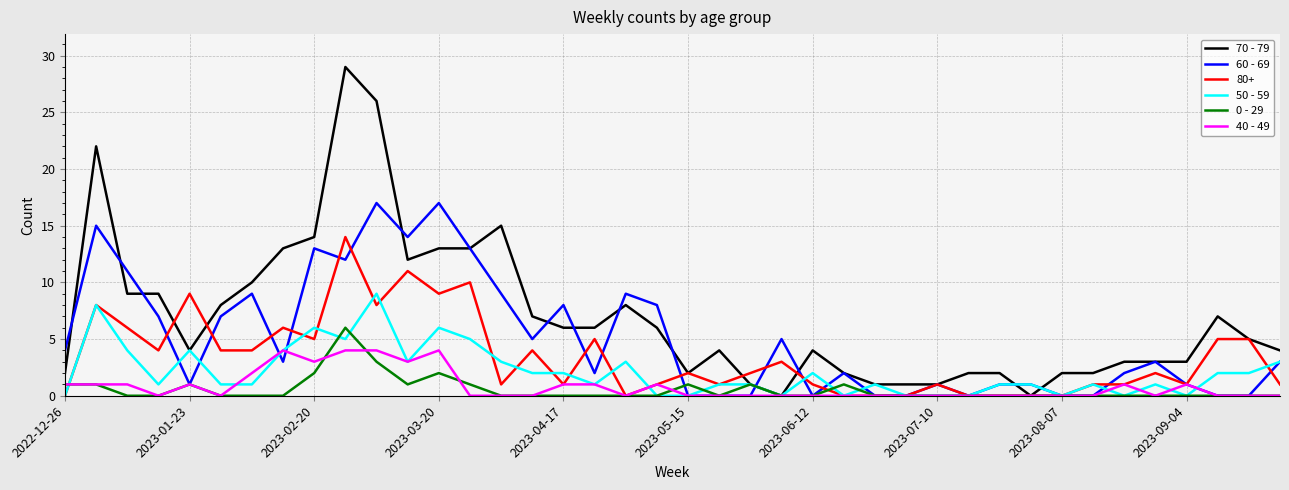

Which series has the largest total across all categories?

70 - 79